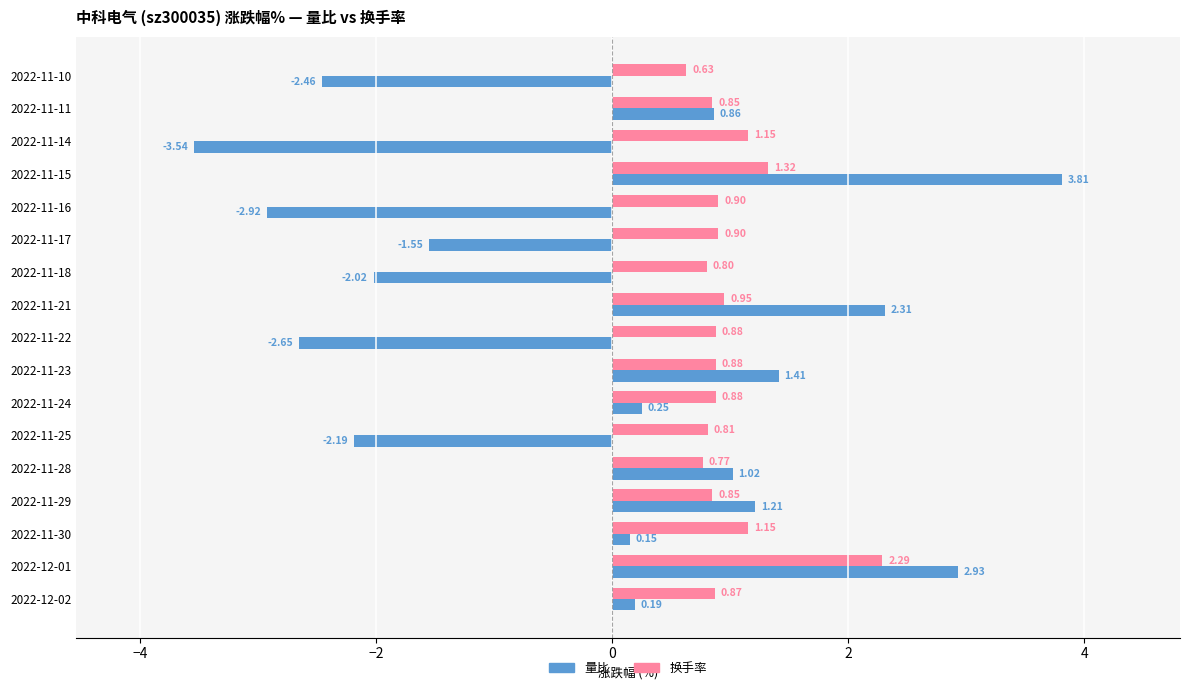

Which series has the largest range (max minus min)?

量比